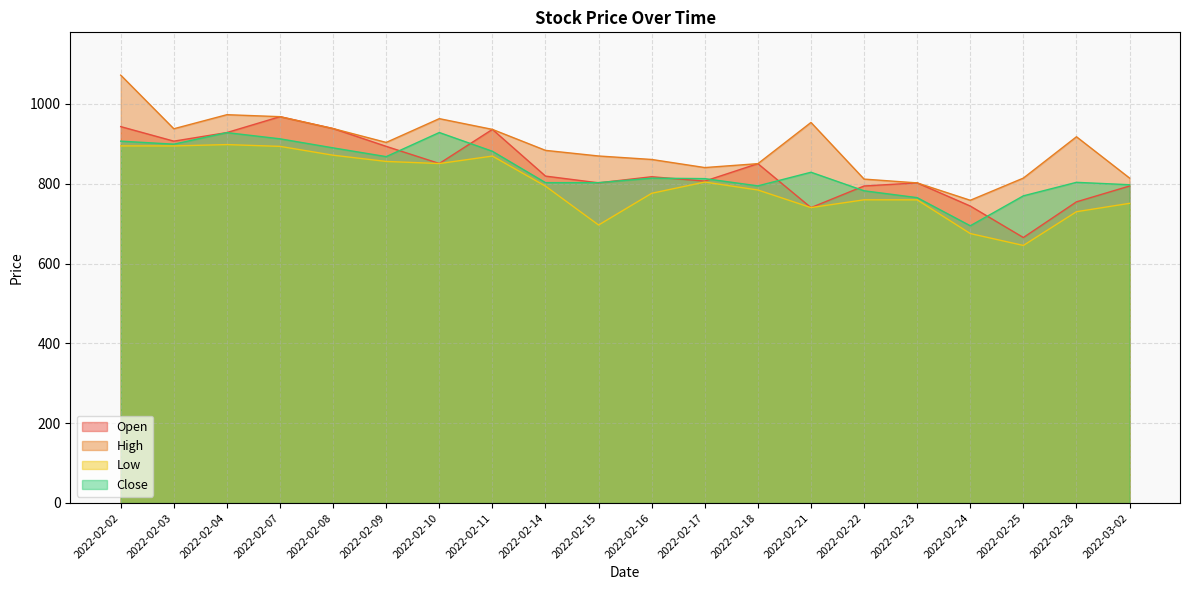

How many data points in High are less than 903?

10